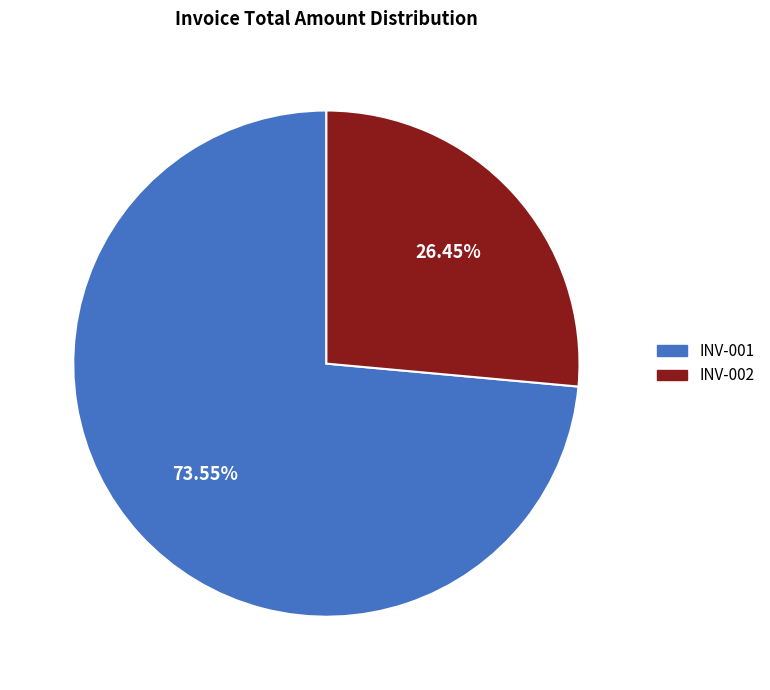

Which has a higher value, INV-001 or INV-002?

INV-001